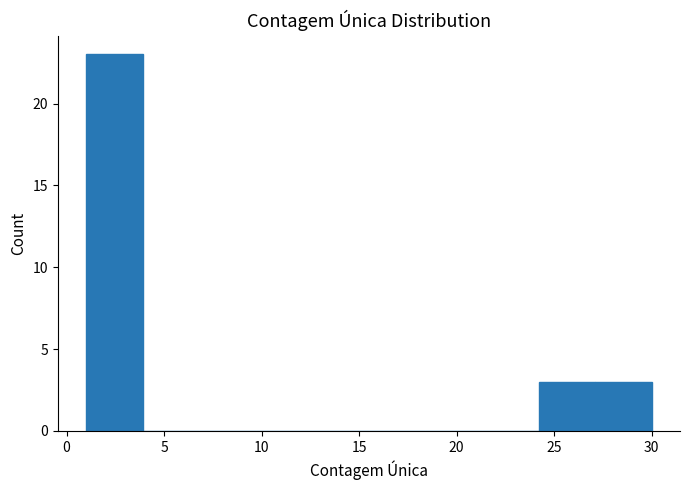

Reading left to right, list every bar in this chart as the range it spans on the x-axis followed by its height. Neither the bar edges nor the heights are printed on the chart, so give them approximately, as read against the axes.

1.0 to 3.9: 23
3.9 to 6.8: 0
6.8 to 9.7: 0
9.7 to 12.6: 0
12.6 to 15.5: 0
15.5 to 18.4: 0
18.4 to 21.3: 0
21.3 to 24.2: 0
24.2 to 27.1: 3
27.1 to 30.0: 3